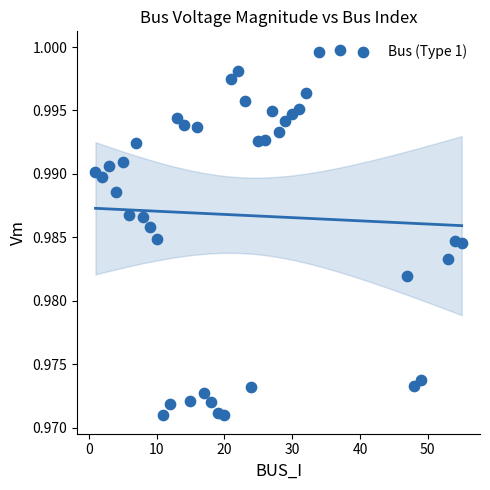

What is the range of X values (max minus min)?

54.0